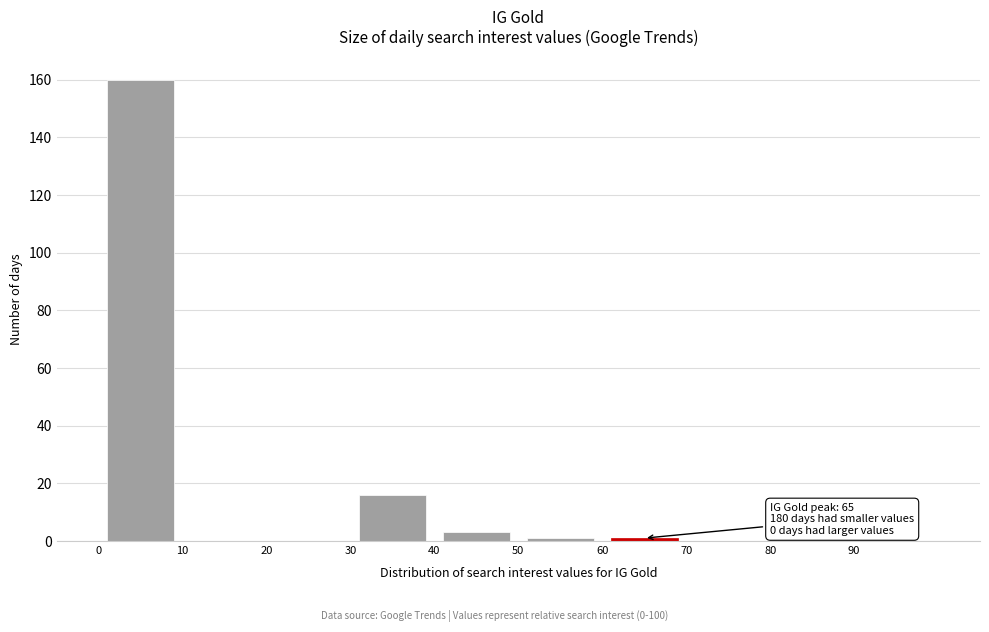

Over which range of the x-axis is the bar tallest?

0 to 10